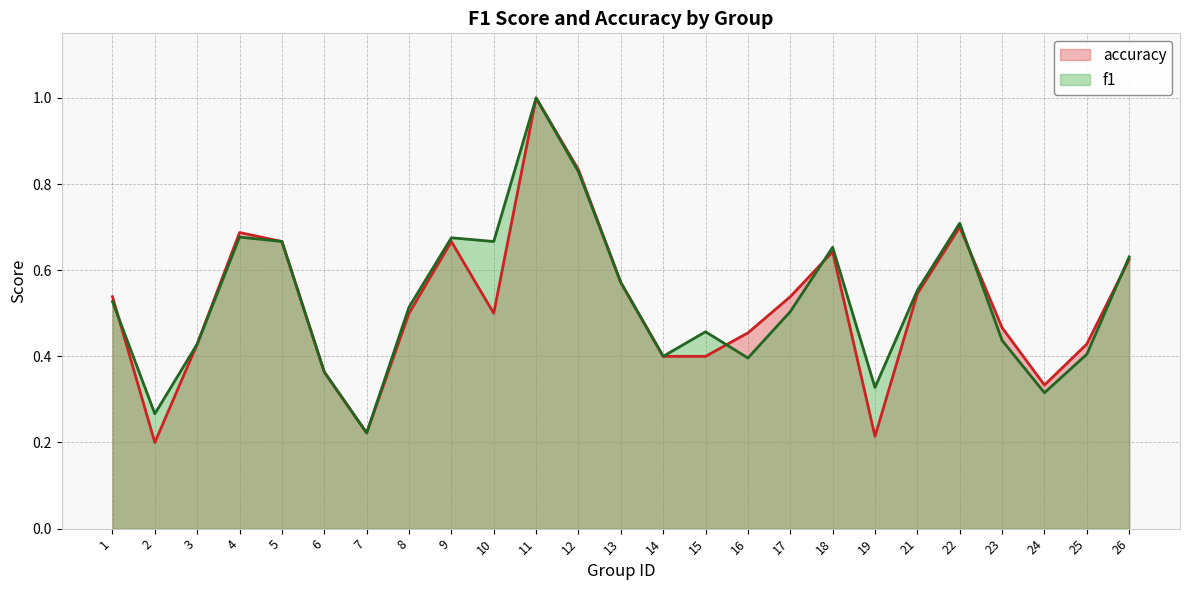

Where do accuracy and f1 first cross each other?

1 and 2